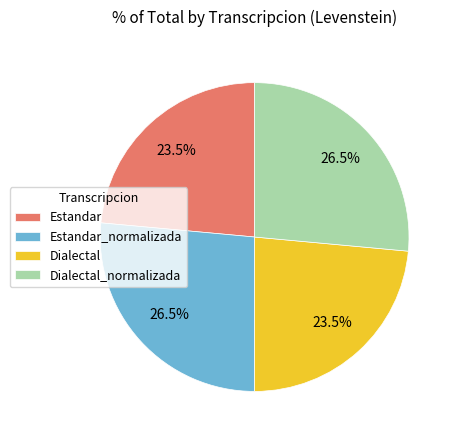

What is the total percentage of Dialectal and Dialectal_normalizada?

50.0%